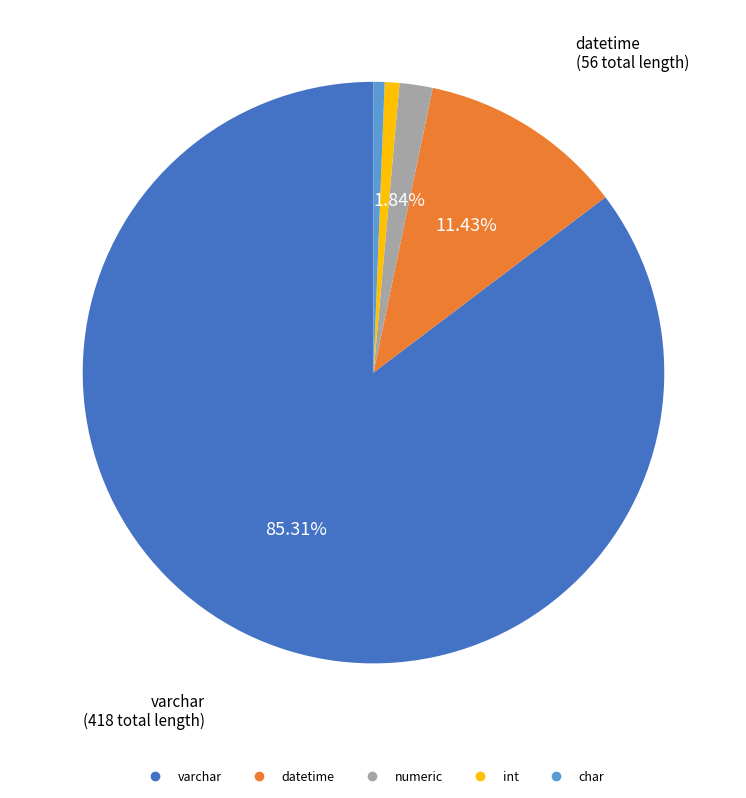

What percentage is the datetime slice, to the nearest percent?

11%